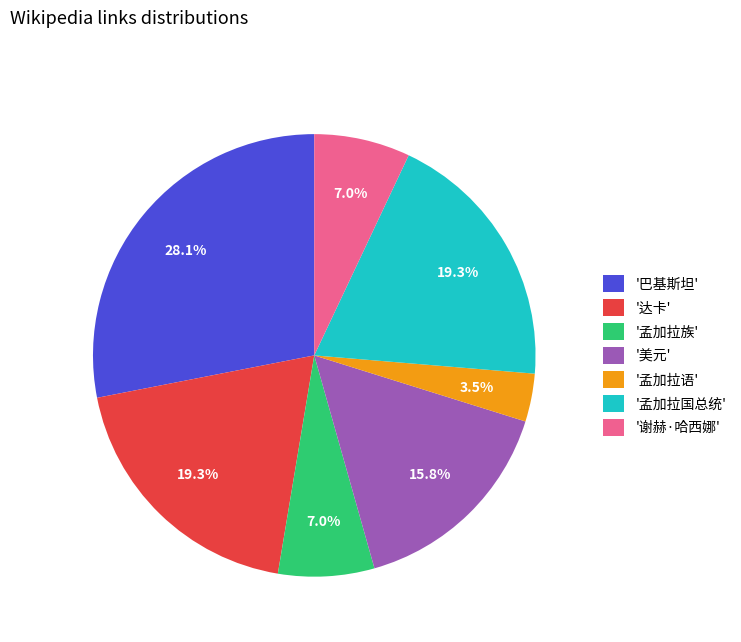

How many slices are in this pie chart?

7